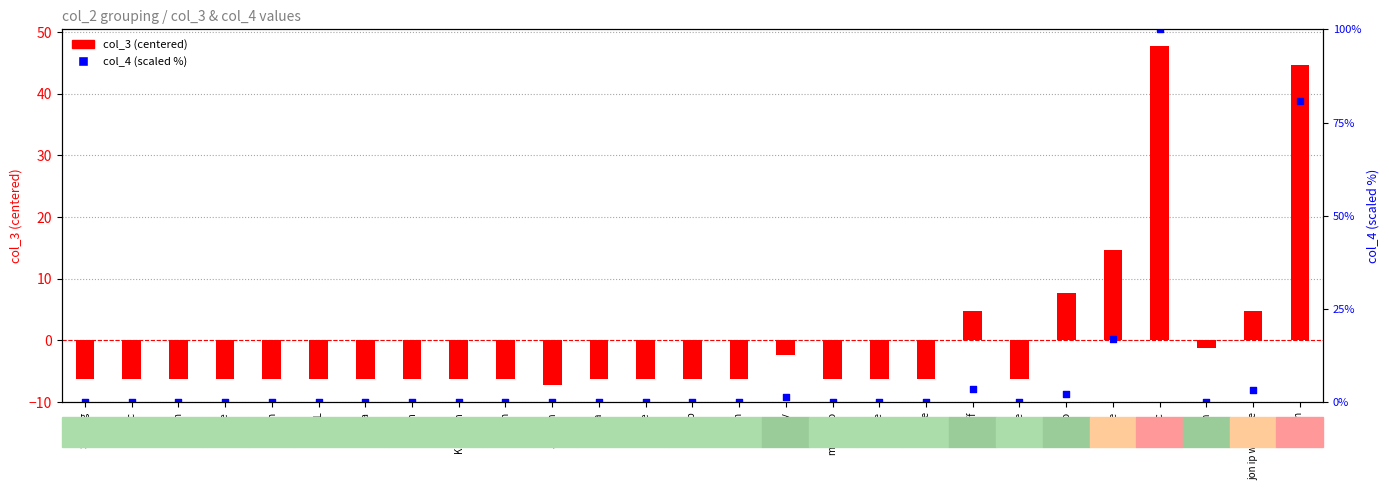

Which series contains the highest Y value?

col_4 (scaled 0-100)